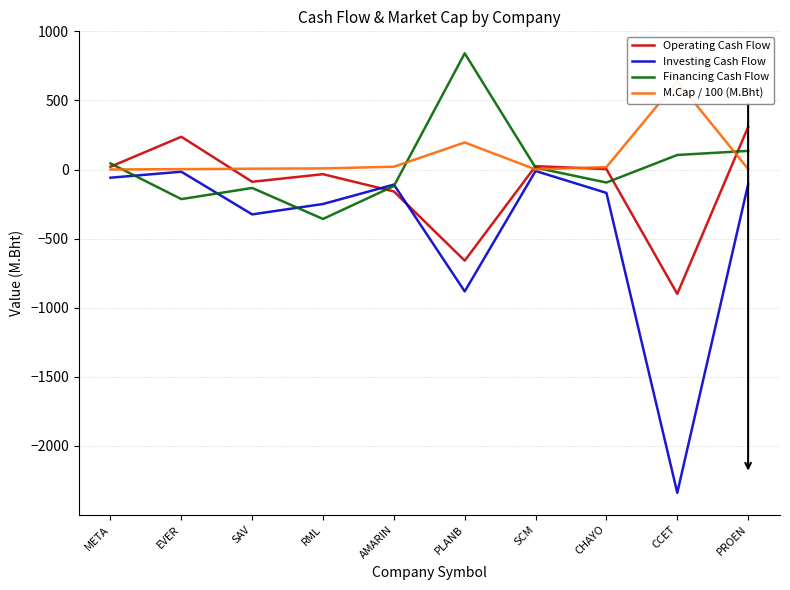

Reading left to right, extract all data points from this chart.

Operating Cash Flow: META=20.4	EVER=237.1	SAV=-88.7	RML=-33.8	AMARIN=-158.8	PLANB=-659.2	SCM=24.4	CHAYO=3.0	CCET=-900.0	PROEN=307.8
Investing Cash Flow: META=-59.1	EVER=-15.9	SAV=-324.7	RML=-249.4	AMARIN=-109.1	PLANB=-882.2	SCM=-10.4	CHAYO=-169.1	CCET=-2339.5	PROEN=-107.2
Financing Cash Flow: META=44.1	EVER=-214.1	SAV=-133.4	RML=-357.8	AMARIN=-119.5	PLANB=841.1	SCM=13.6	CHAYO=-94.2	CCET=105.3	PROEN=134.9
M.Cap / 100 (M.Bht): META=0.3	EVER=2.9	SAV=6.0	RML=8.1	AMARIN=20.2	PLANB=196.0	SCM=0.9	CHAYO=17.7	CCET=637.5	PROEN=4.3